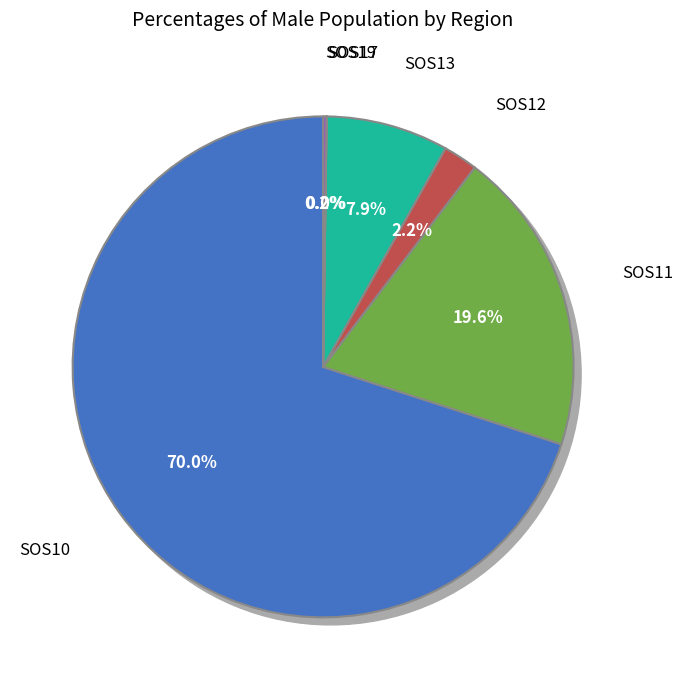

Does SOS13 account for over 50% of the chart?

No